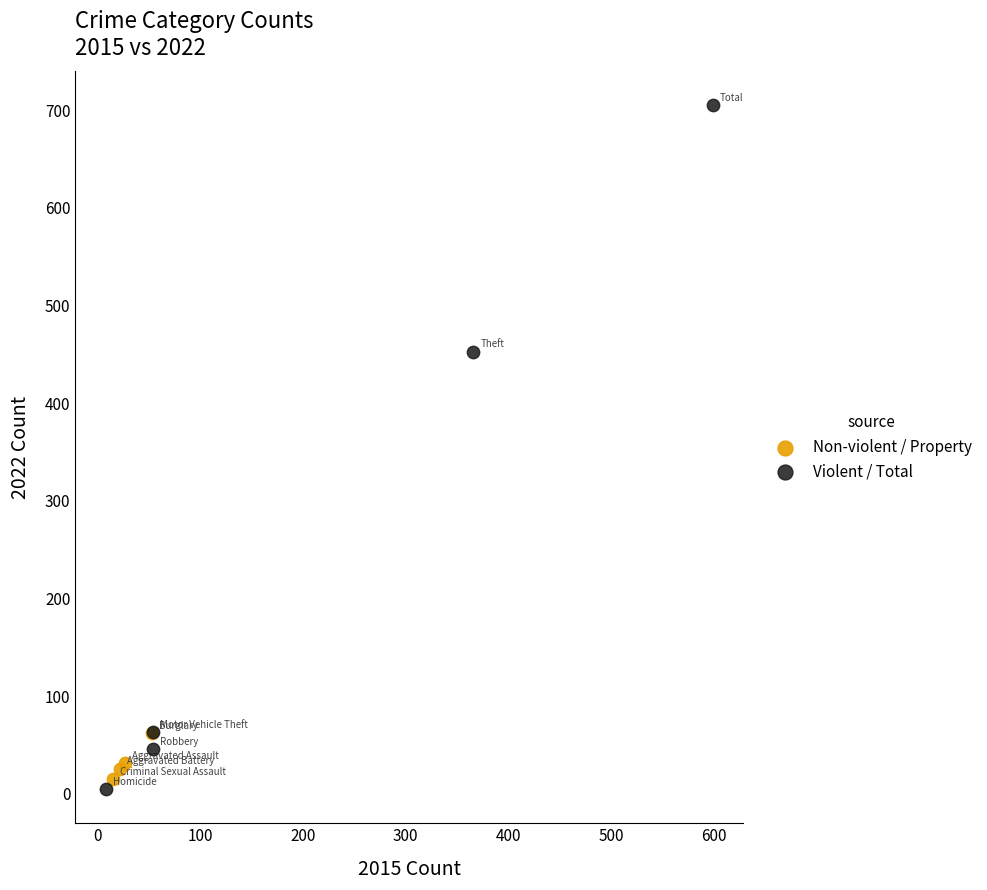

Which series reaches the maximum Y coordinate?

Violent / Total